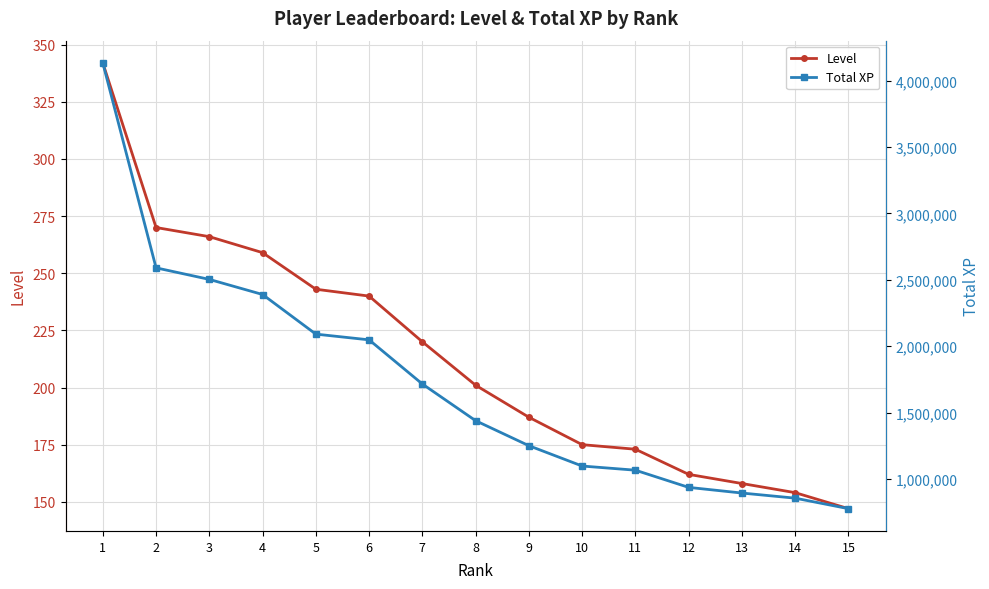

Which label corresponds to the largest value in the chart?

1